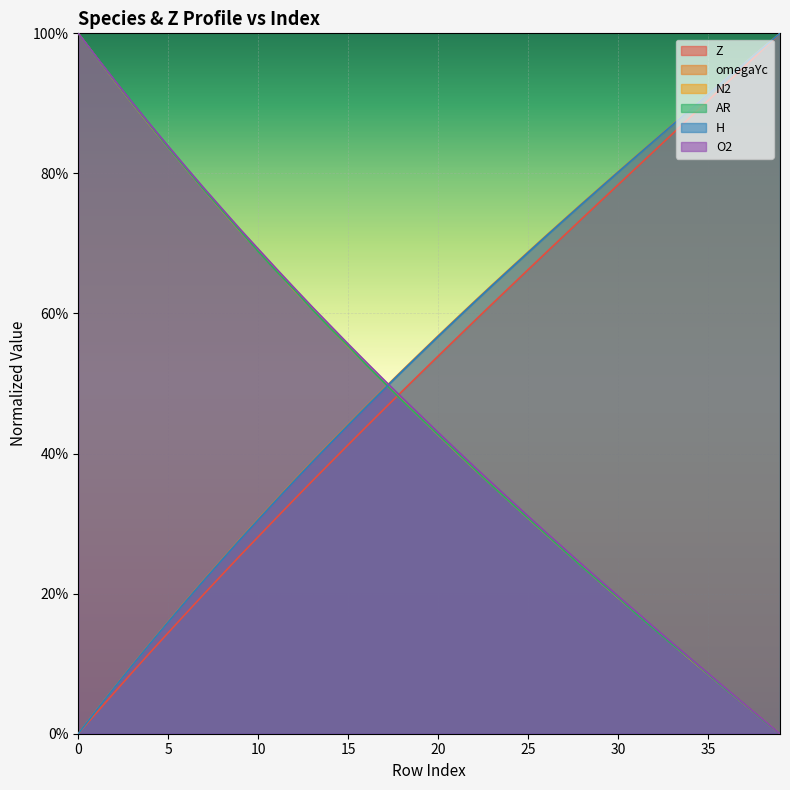

Which series changed the most between 0 and 13?

AR